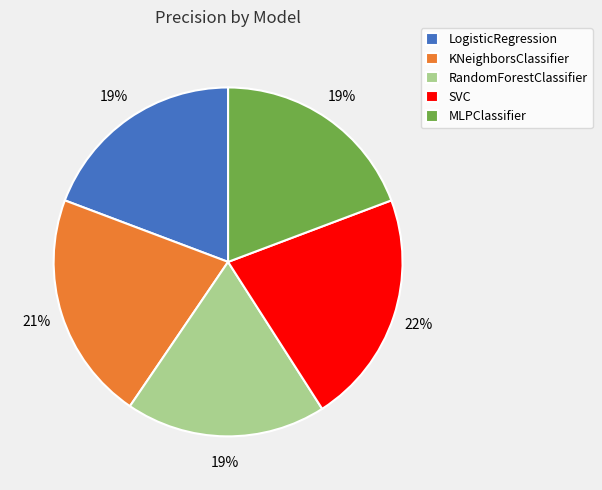

True or false: LogisticRegression accounts for 28% of the total.

False